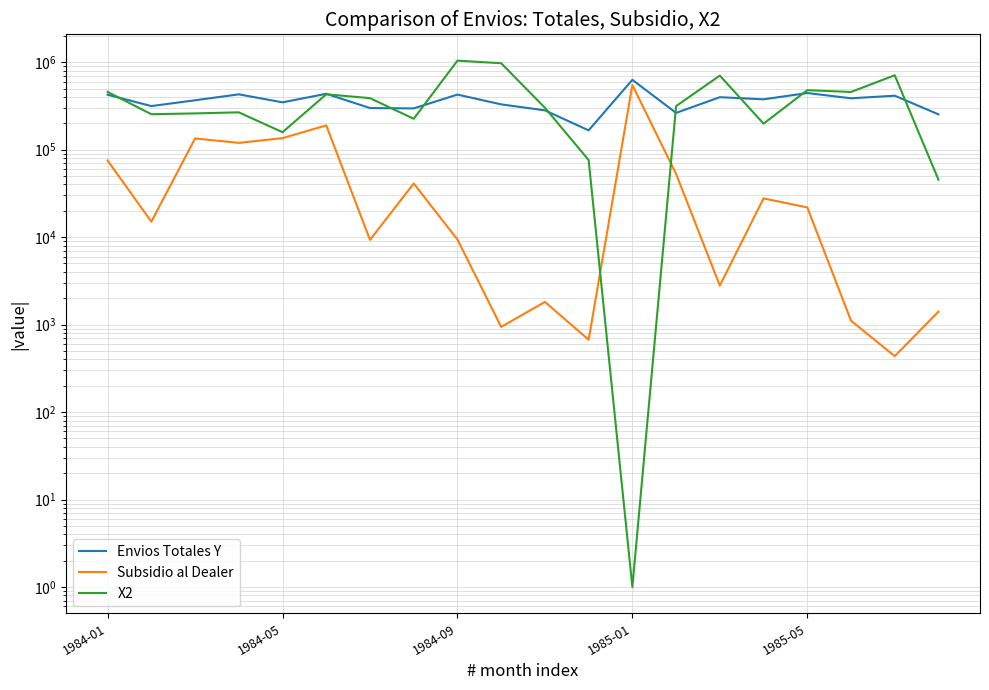

What is the total value across all series at 14?

1104737